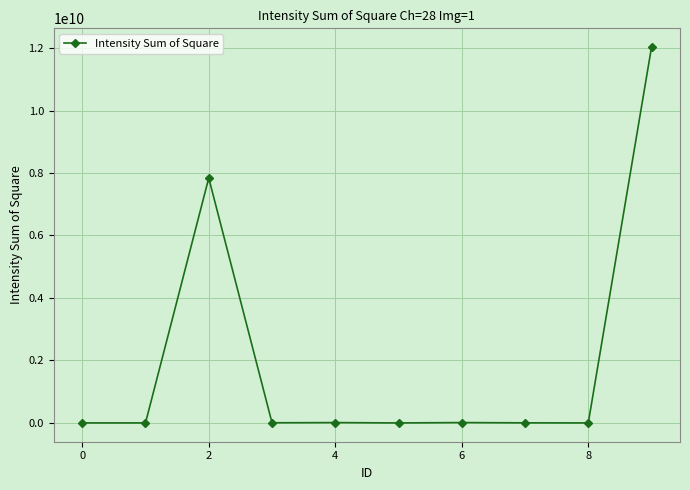

What is the maximum value shown in the chart?

12029500000